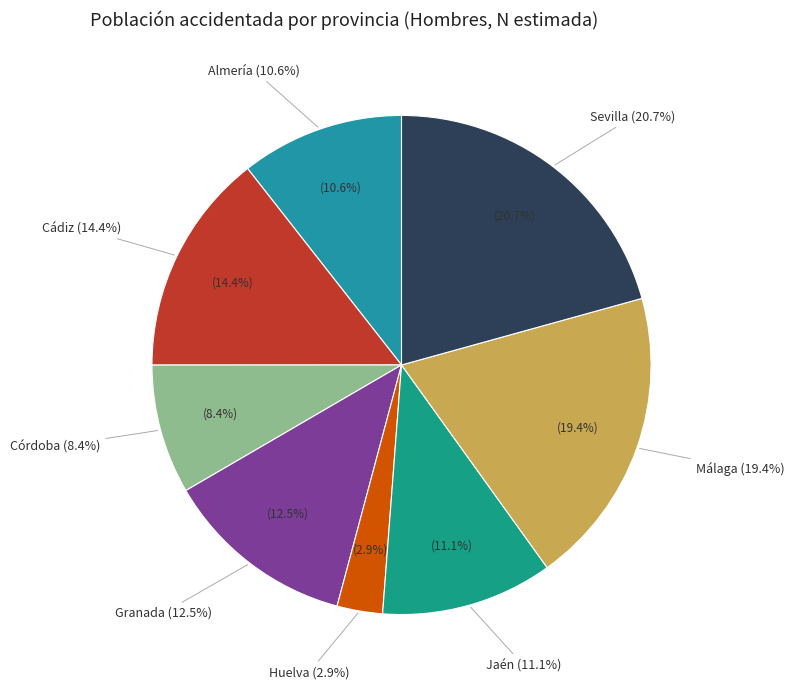

How many segments does this pie chart have?

8